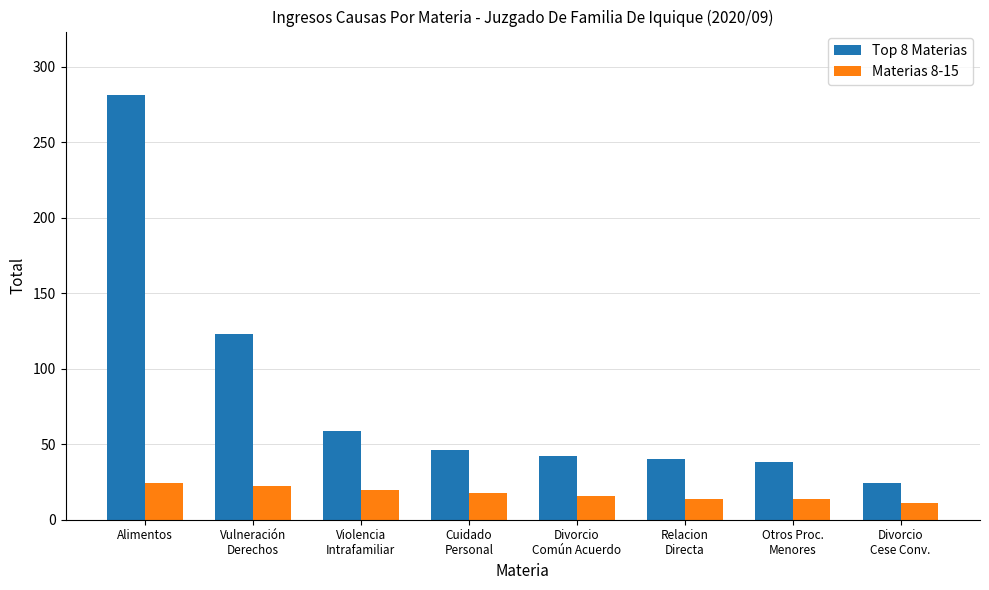

What is the label of the 8th bar from the right?

Alimentos